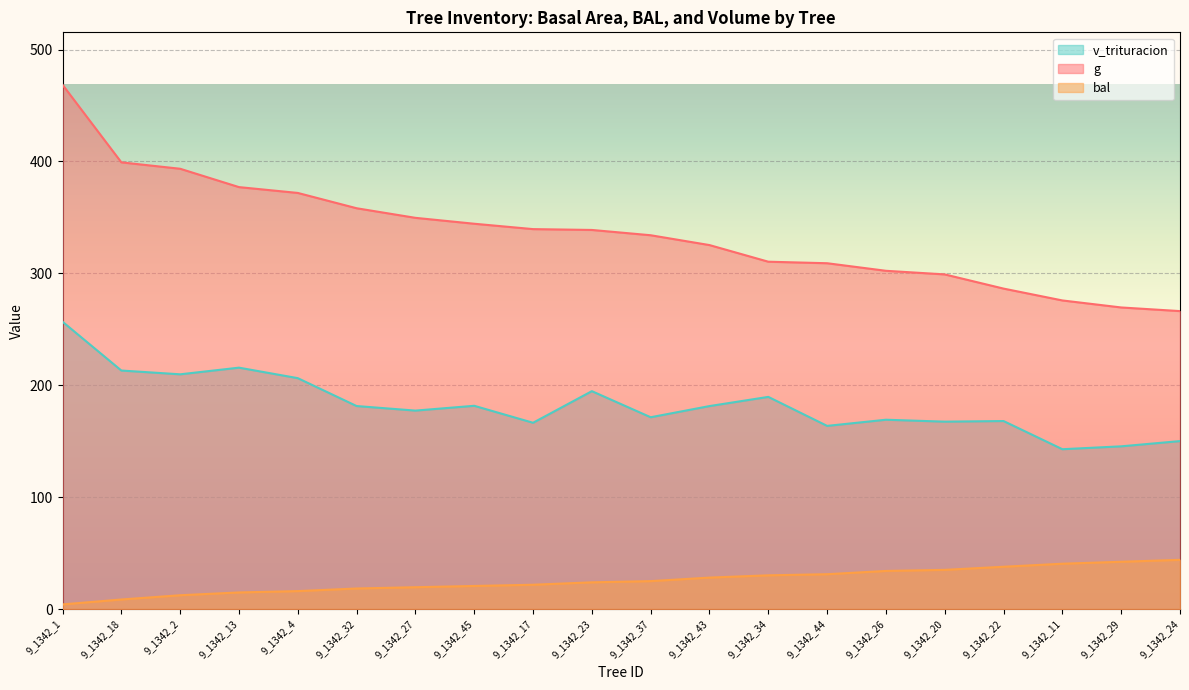

List the series in order of their overall mean, lowest first.

bal, v_trituracion, g